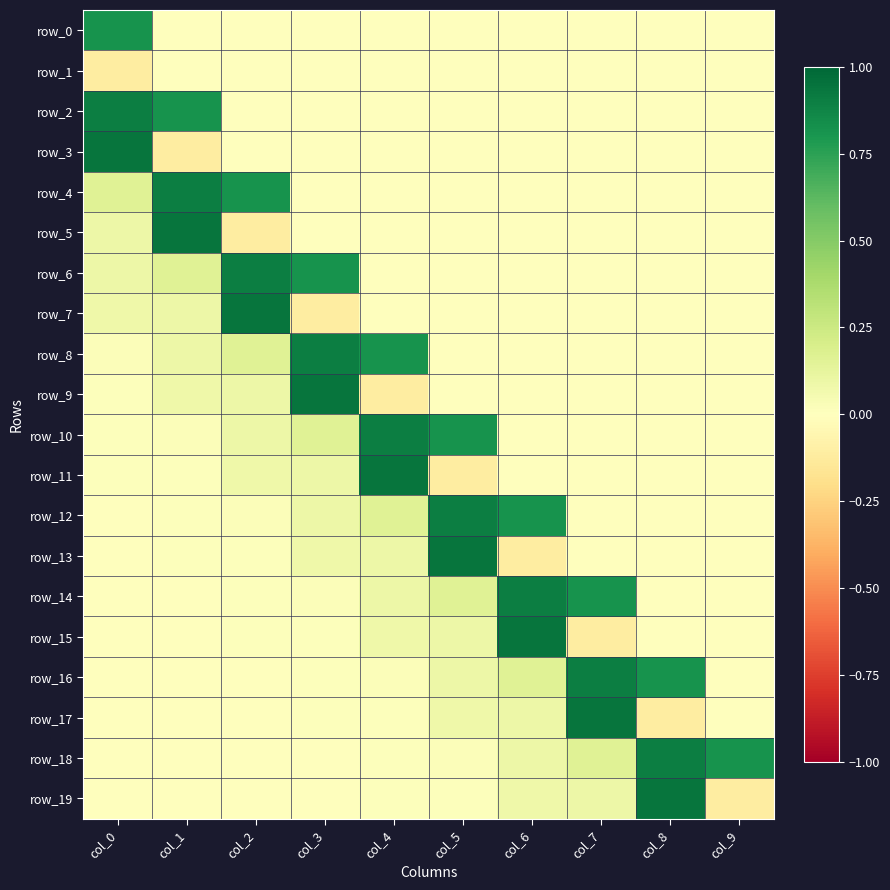

The row_9 series shows 0.0 at col_1. True or false?

False